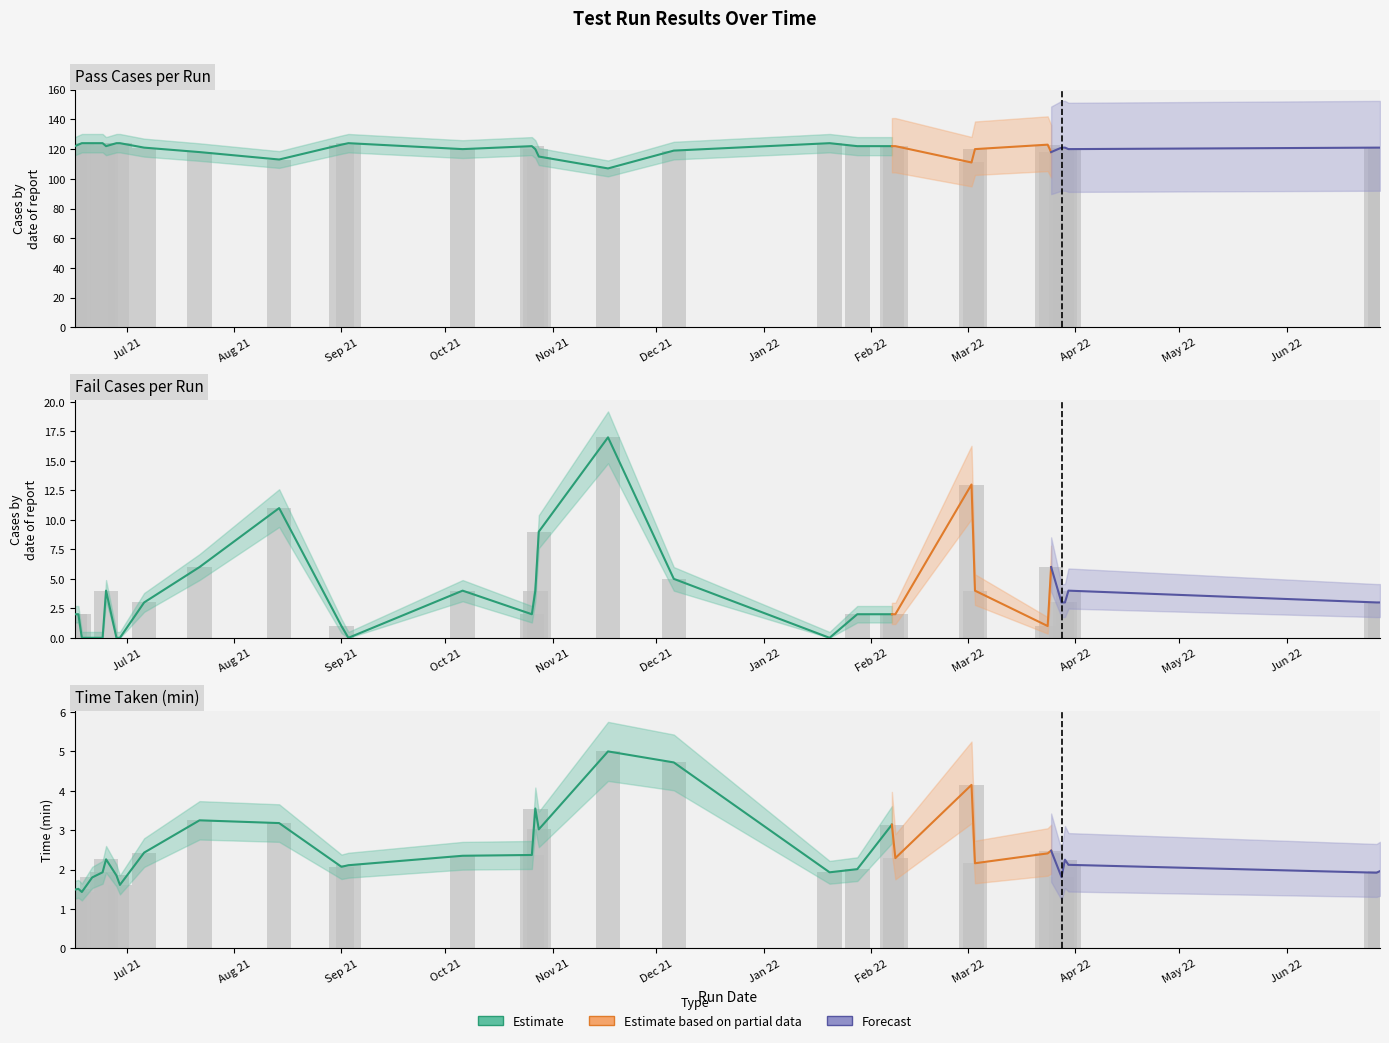

What is the value of the Fail Cases bar at the 21st from the left?

2.0